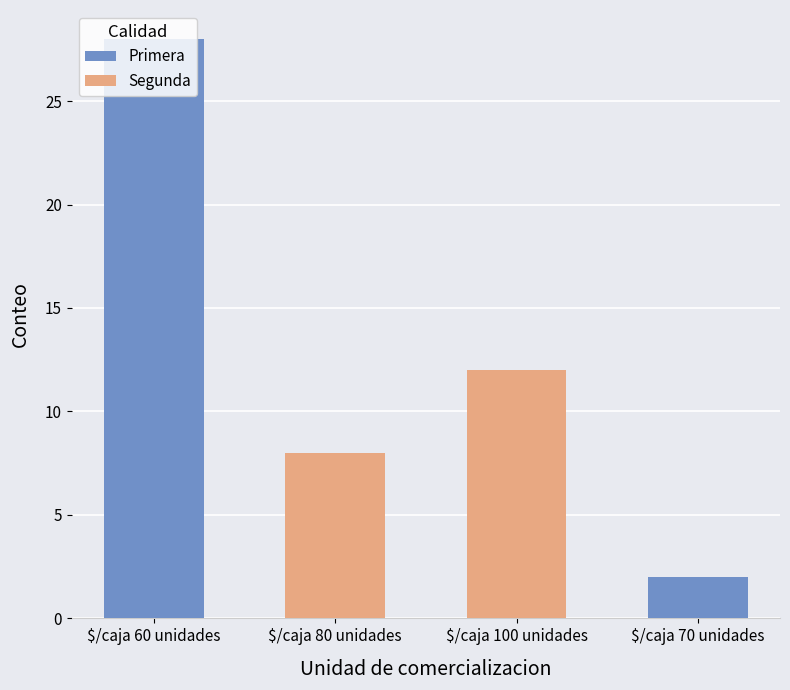

True or false: Segunda has a value of 0 at $/caja 70 unidades.

True